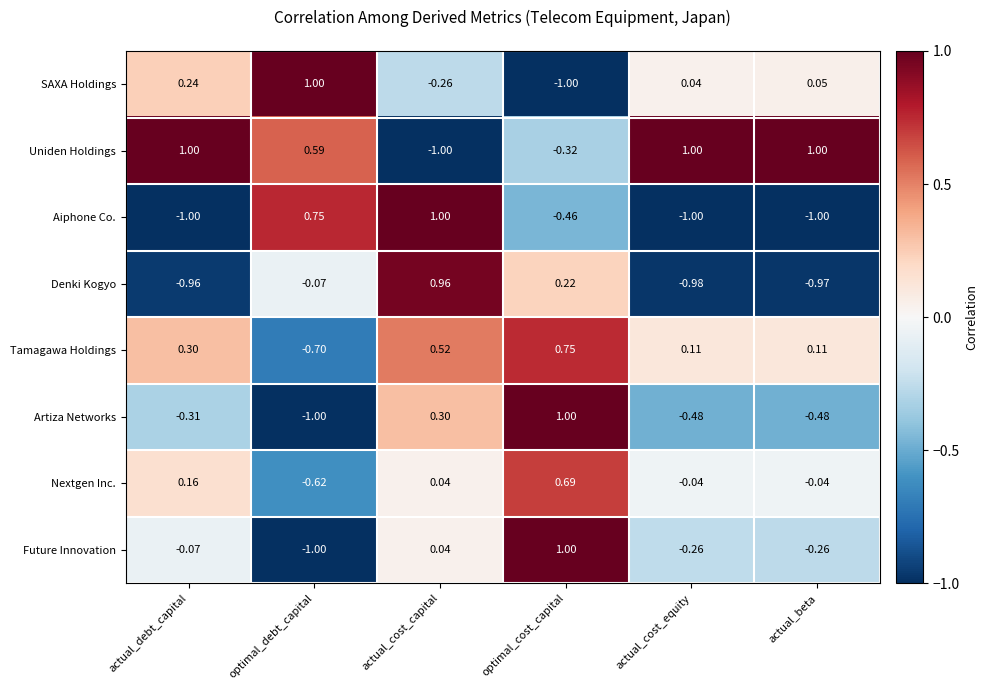

Is the value of SAXA Holdings at actual_debt_capital greater than the value of Artiza Networks at actual_beta?

Yes